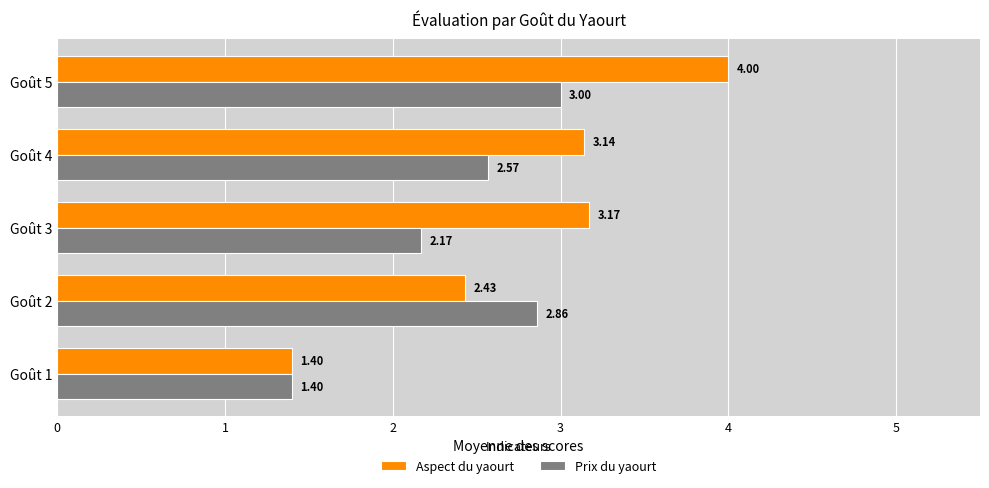

Which series has the largest total across all categories?

Aspect du yaourt